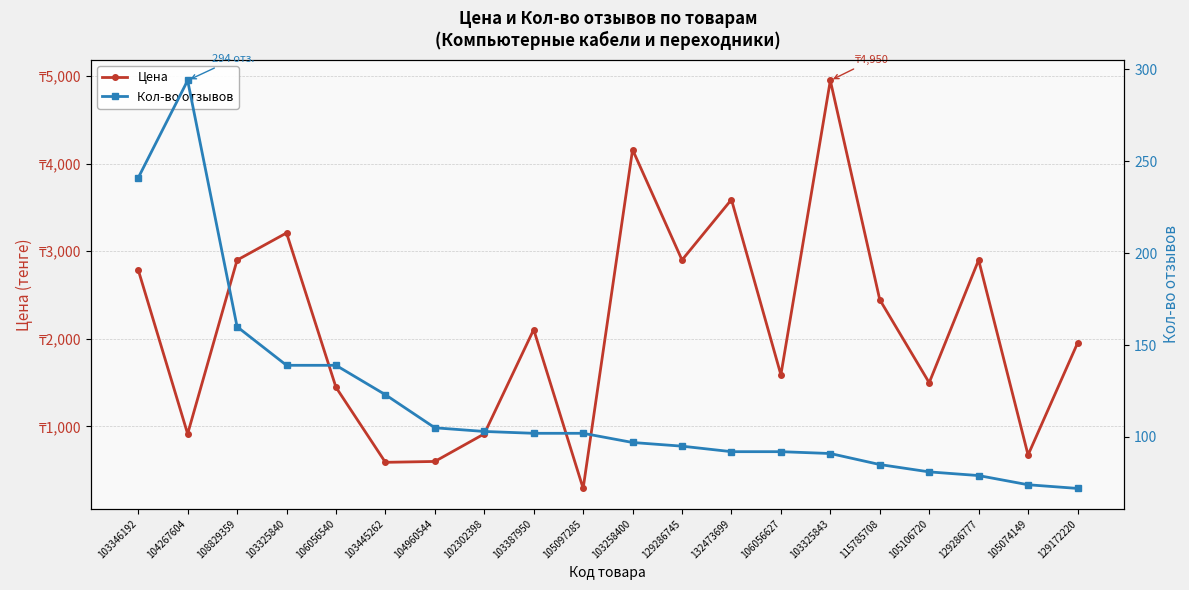

What is the label of the 9th point from the right?

129286745